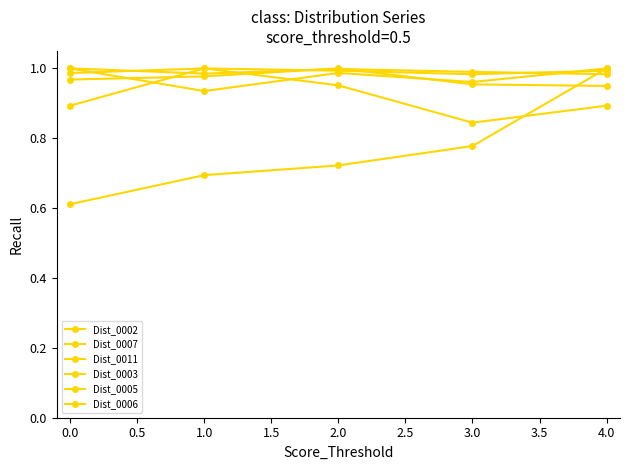

At 1.0, list the series in order from smallest to largest.

Dist_0007, Dist_0003, Dist_0011, Dist_0002, Dist_0005, Dist_0006